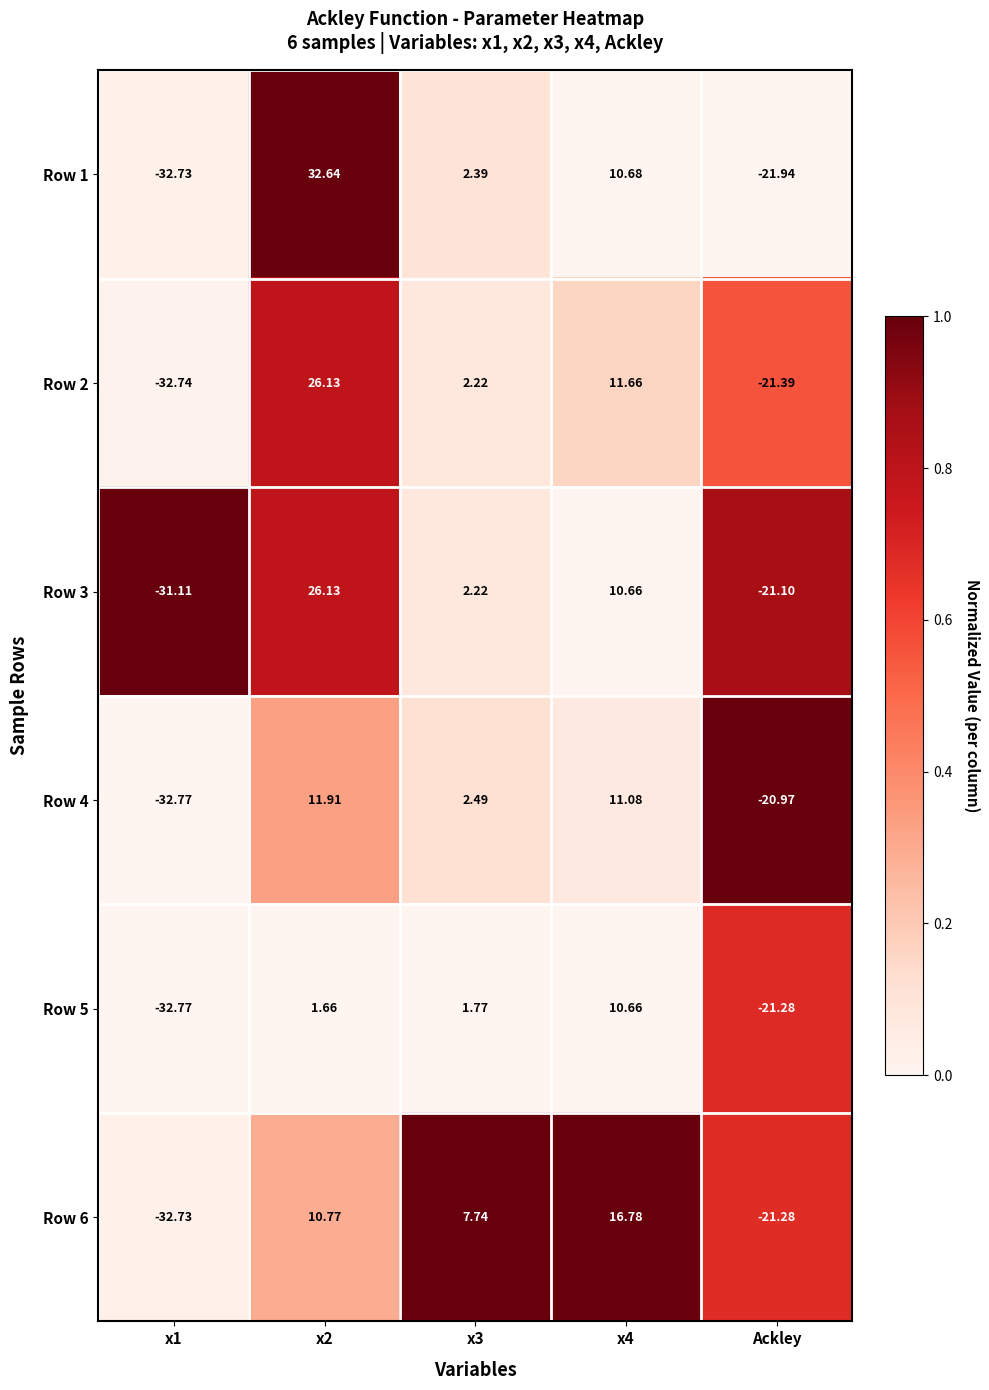

Is it true that Row 2 equals 0.0 at x1?

True